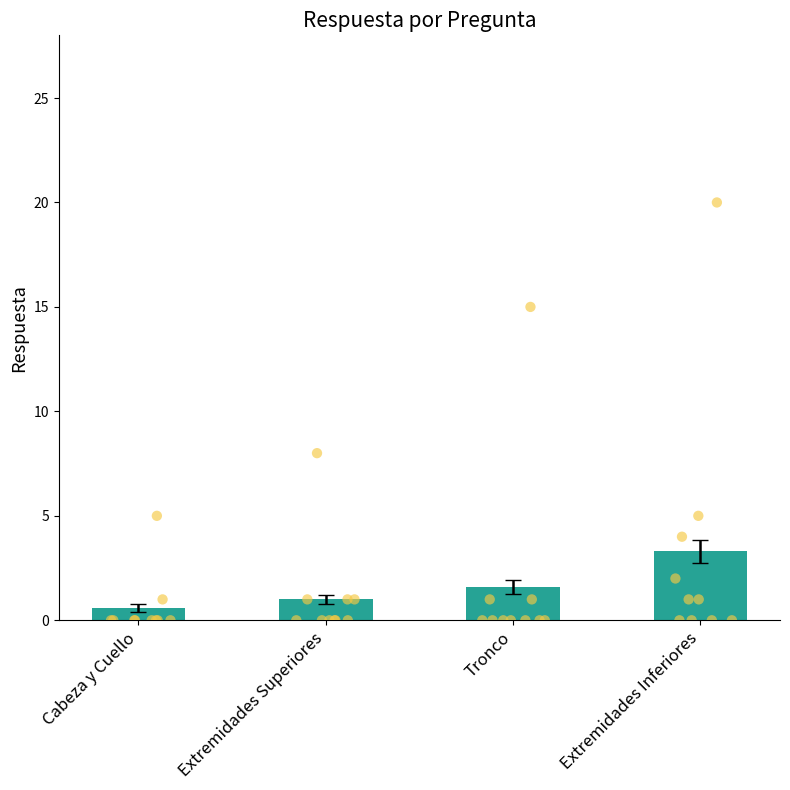

What are all the series names shown in the legend?

Cabeza y Cuello, Extremidades Superiores, Tronco, Extremidades Inferiores